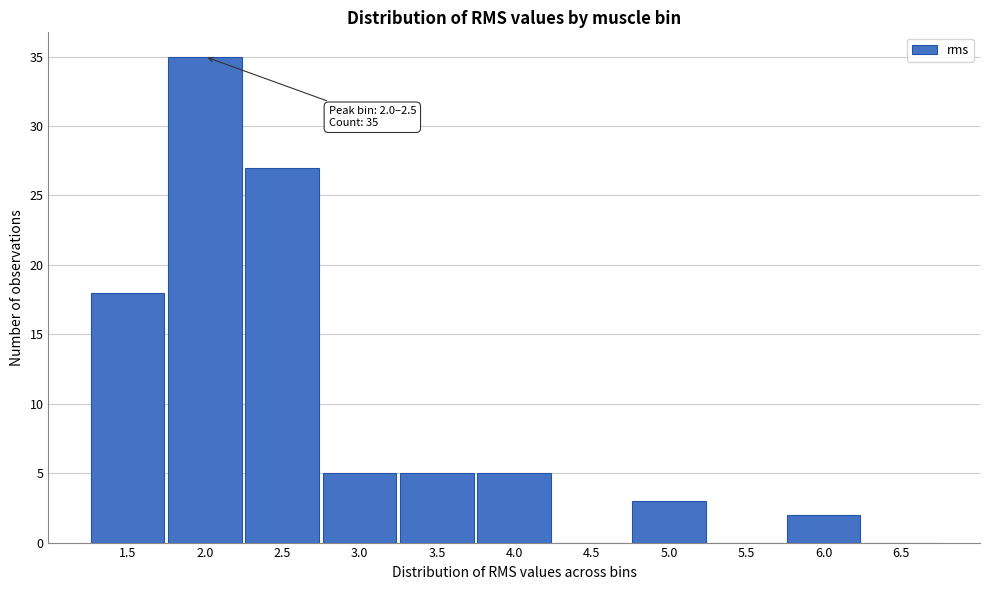

Reading left to right, list all the values displayed in this chart.

1.5=18	2.0=35	2.5=27	3.0=5	3.5=5	4.0=5	4.5=0	5.0=3	5.5=0	6.0=2	6.5=0